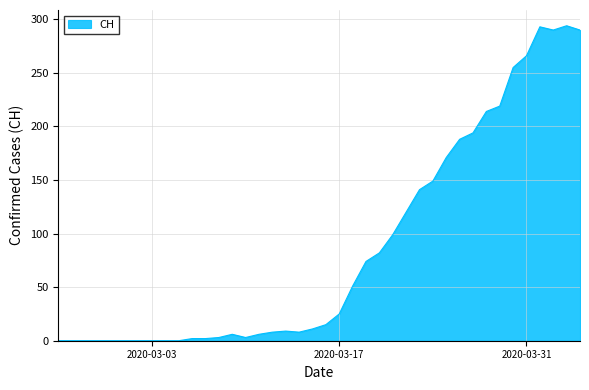

What is the maximum value shown in the chart?

294